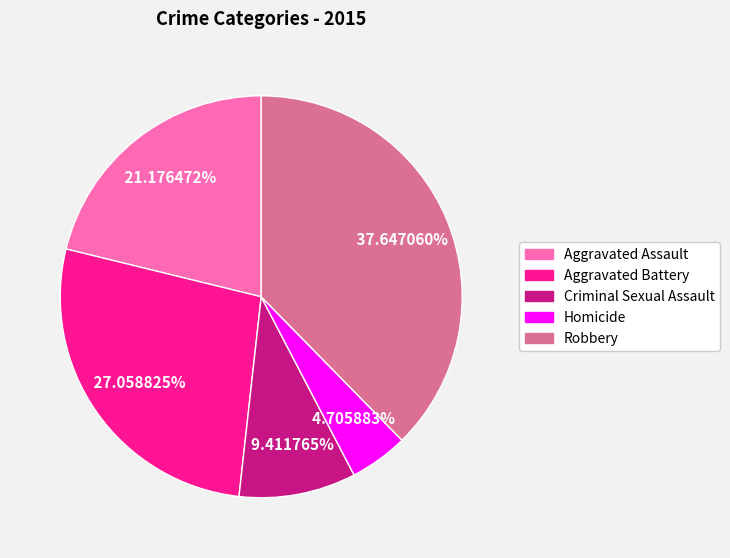

To the nearest percent, what is the combined percentage of Aggravated Battery and Homicide?

32%